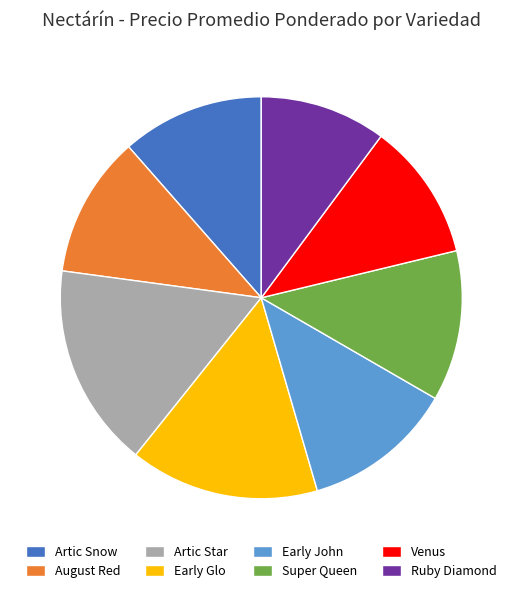

Does any single category account for the majority?

No